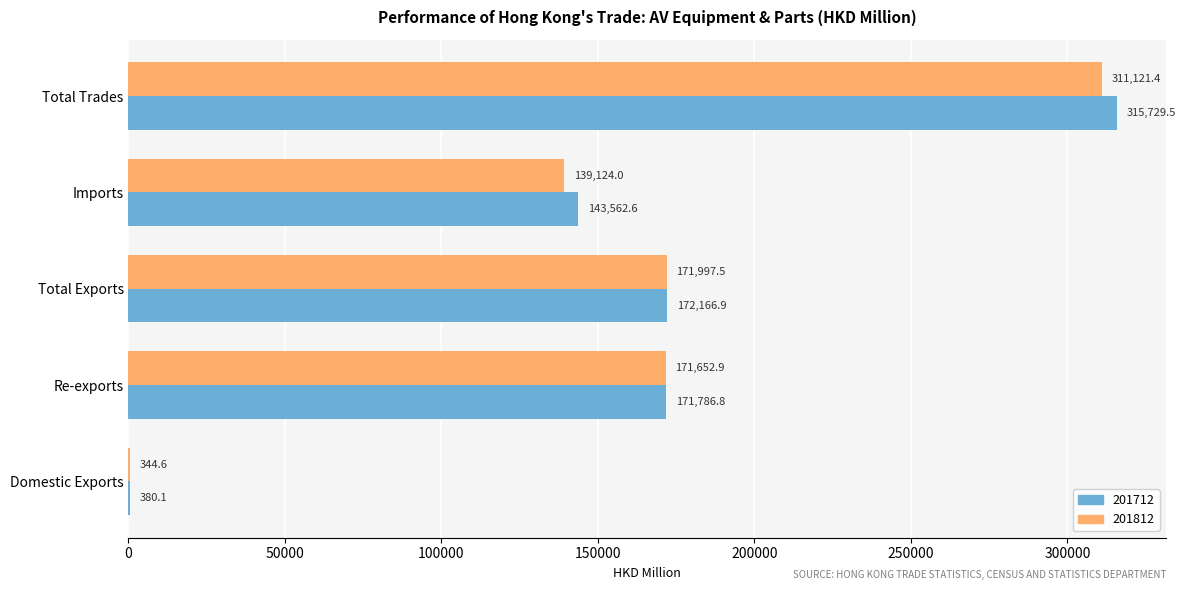

Where is 201812 nearest to the value 155733?

Re-exports